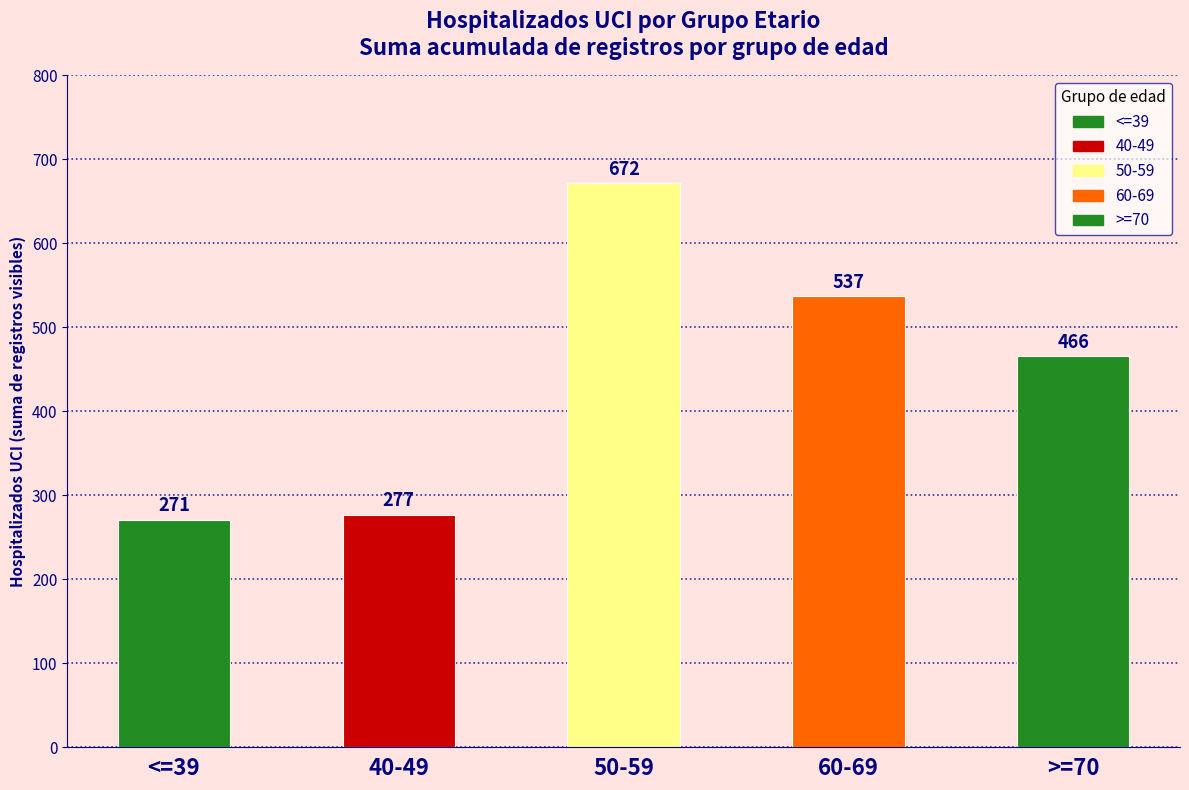

Reading left to right, what are all the values shown in this chart?

271	277	672	537	466